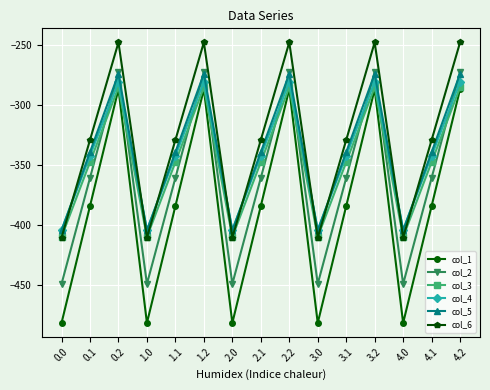

How many interior local peaks does the col_1 series have?

4